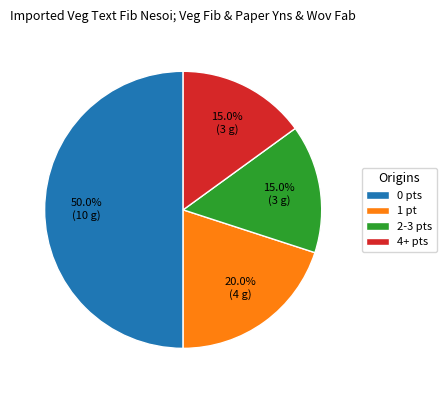

Combined, what portion of the pie is 1 pt and 0 pts?

70.0%